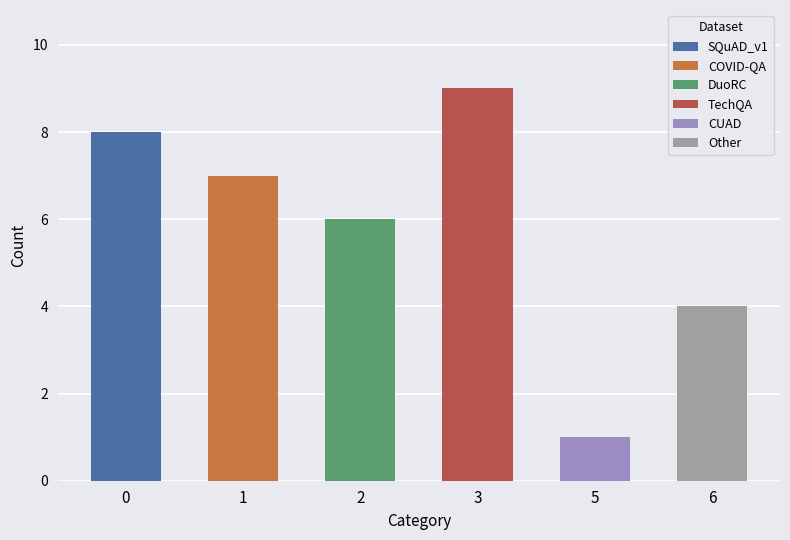

Which has a higher value, 1 or 3?

3